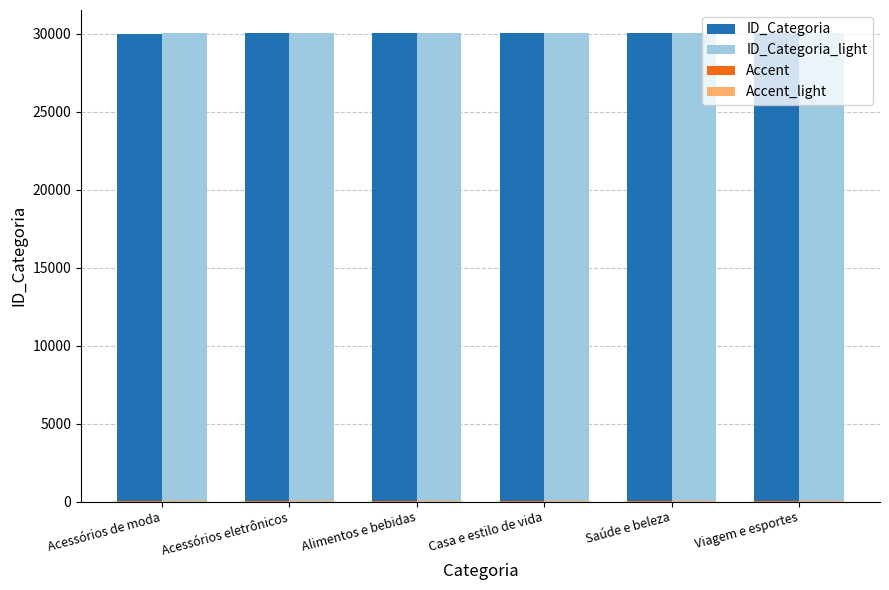

What is the maximum value shown in the chart?

30007